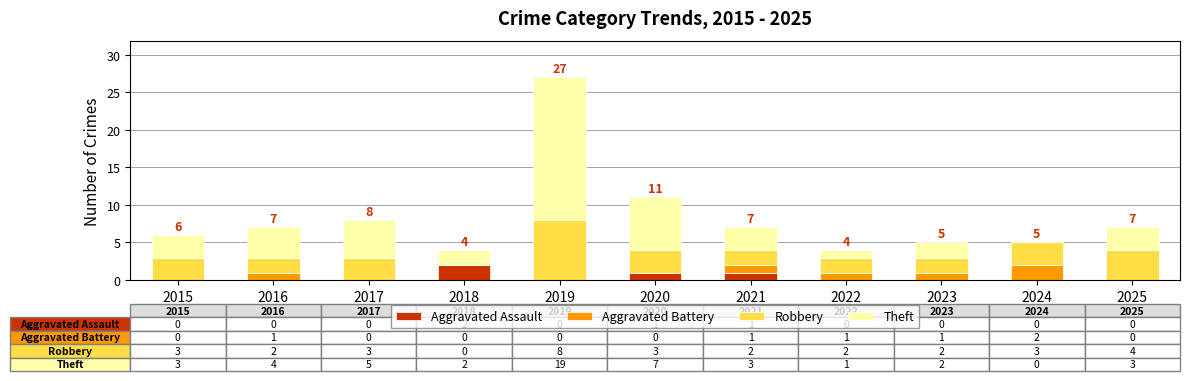

What is the total value across all series at 2025?

7